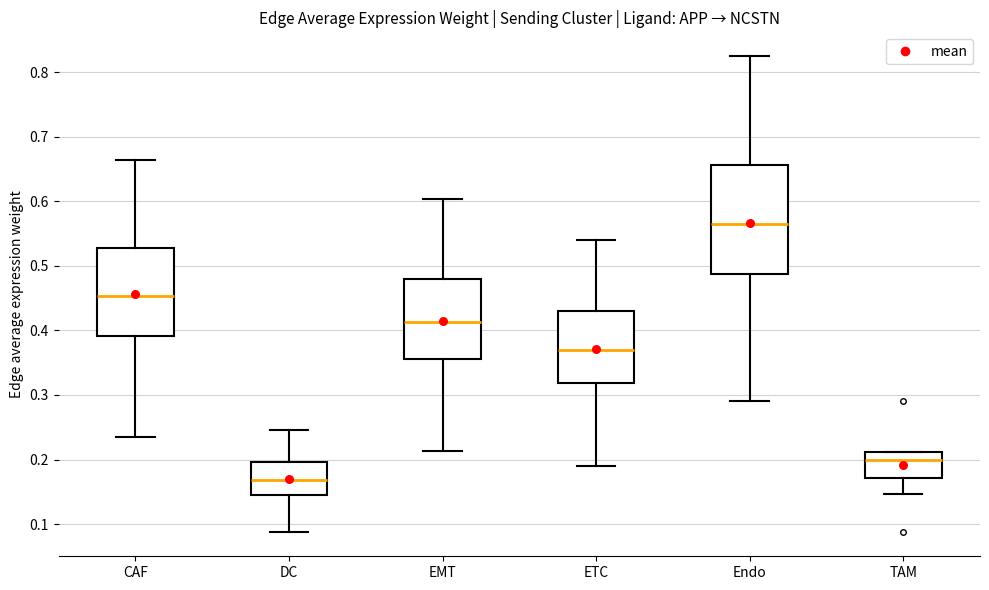

Reading left to right, transcribe this box plot: for each box, give where its median line is, the range the box spans, and where its two whiskers end, as read against the y-axis. The values are not printed on the chart, so give them approximately, as read against the axis.

CAF: median 0.45, box 0.39 to 0.53, whiskers 0.23 to 0.66
DC: median 0.17, box 0.15 to 0.20, whiskers 0.09 to 0.25
EMT: median 0.41, box 0.36 to 0.48, whiskers 0.21 to 0.60
ETC: median 0.37, box 0.32 to 0.43, whiskers 0.19 to 0.54
Endo: median 0.56, box 0.49 to 0.66, whiskers 0.29 to 0.82
TAM: median 0.20, box 0.17 to 0.21, whiskers 0.15 to 0.21